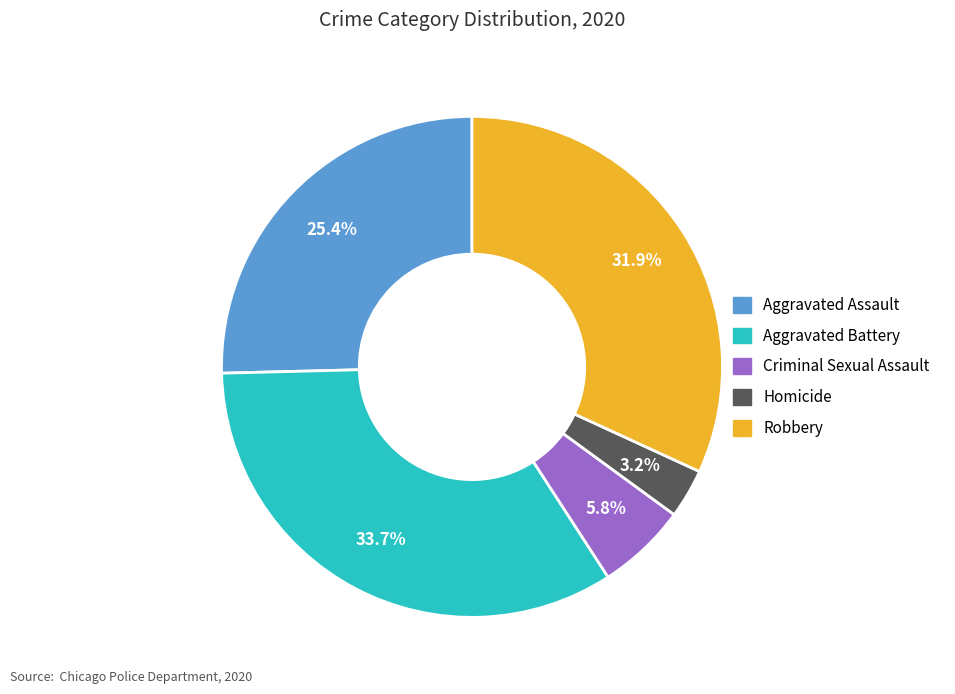

What is the smallest slice in the pie chart?

Homicide